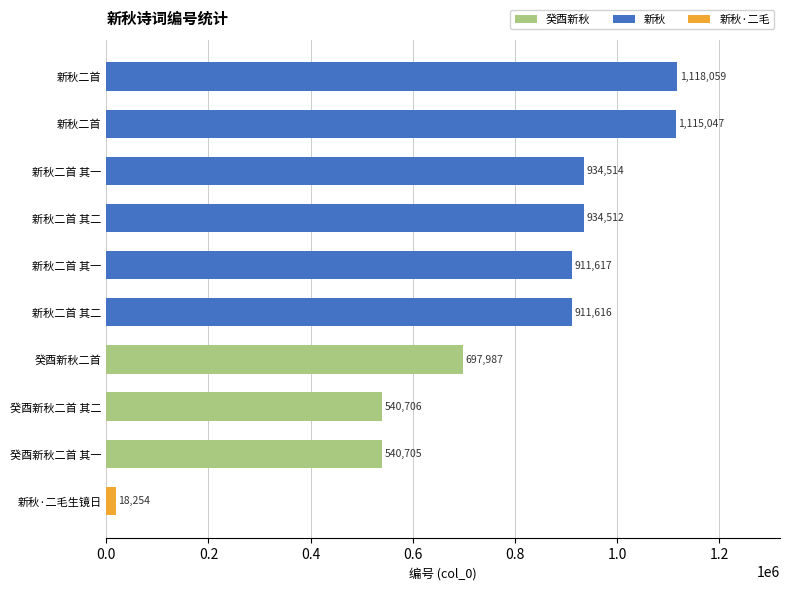

What is the greatest value displayed?

1118059